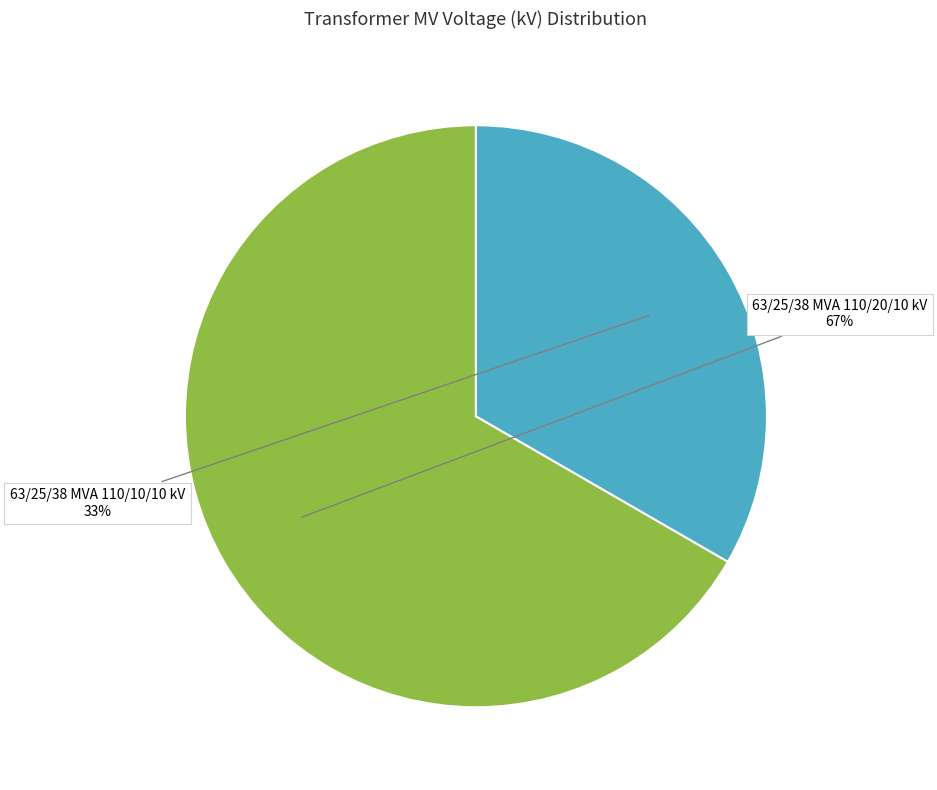

Is there any slice that represents more than half of the pie?

Yes